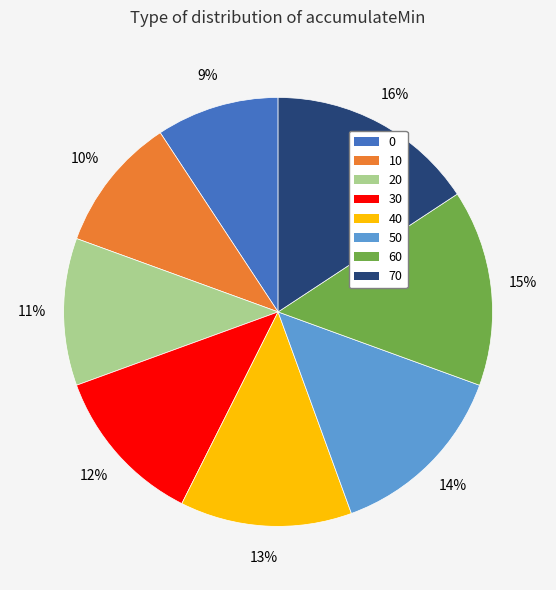

What is the ratio of the value at 10 to the value at 30?

0.8